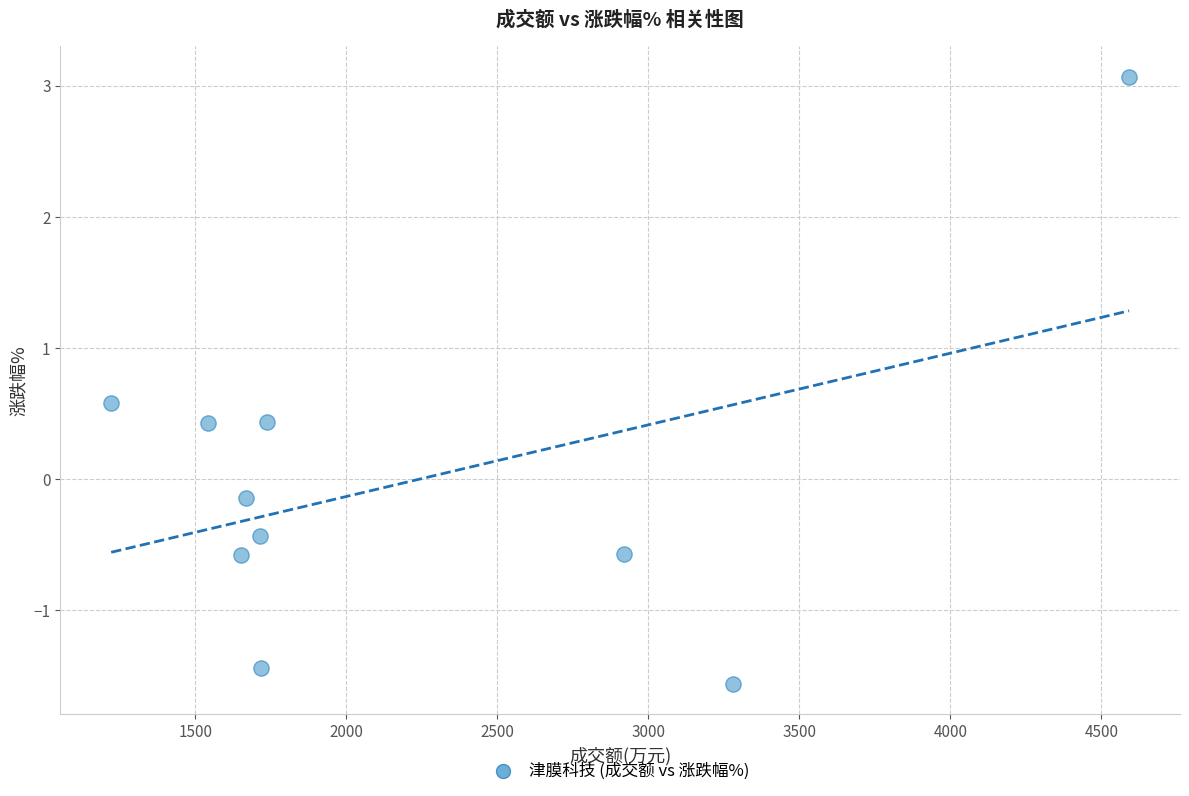

What is the average X value?

2205.1